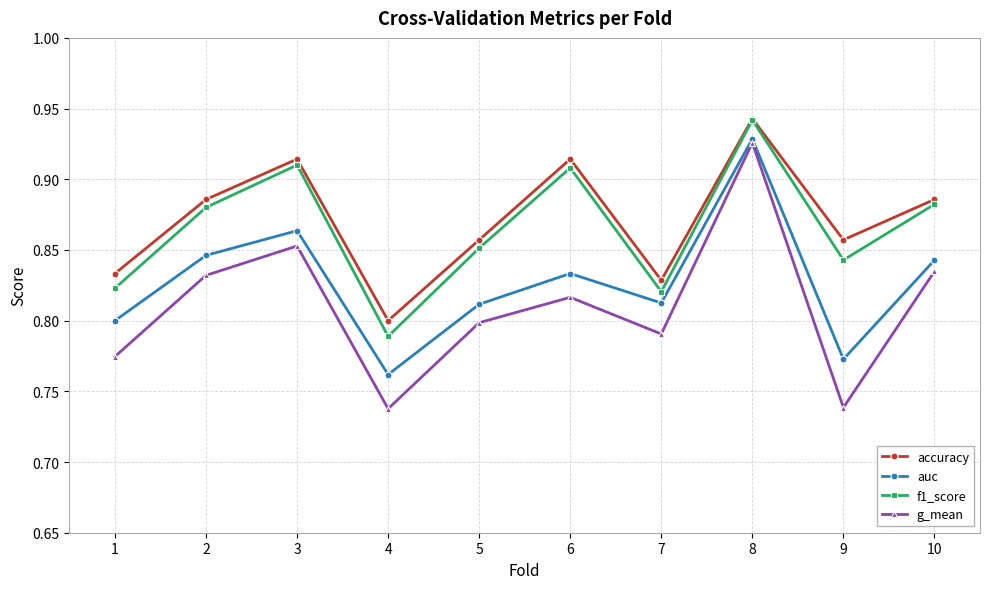

Where is f1_score nearest to the value 0?

4